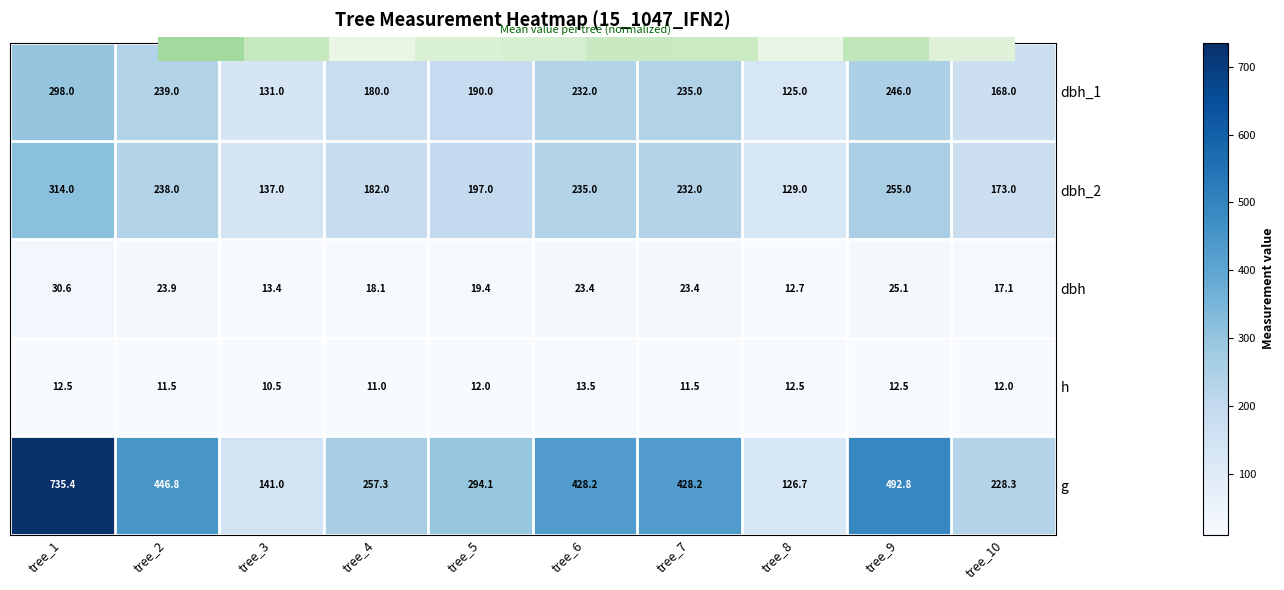

True or false: dbh has a value of 30.6 at tree_1.

True